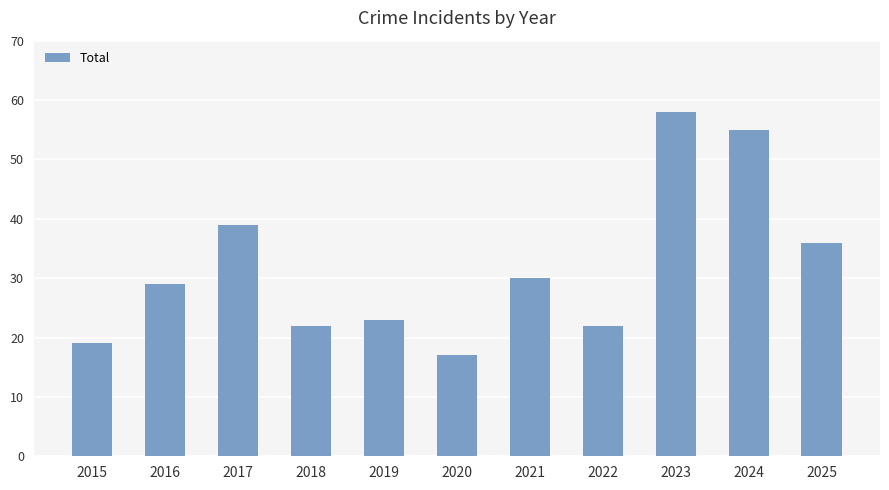

True or false: the data shows 79 at 2024.

False